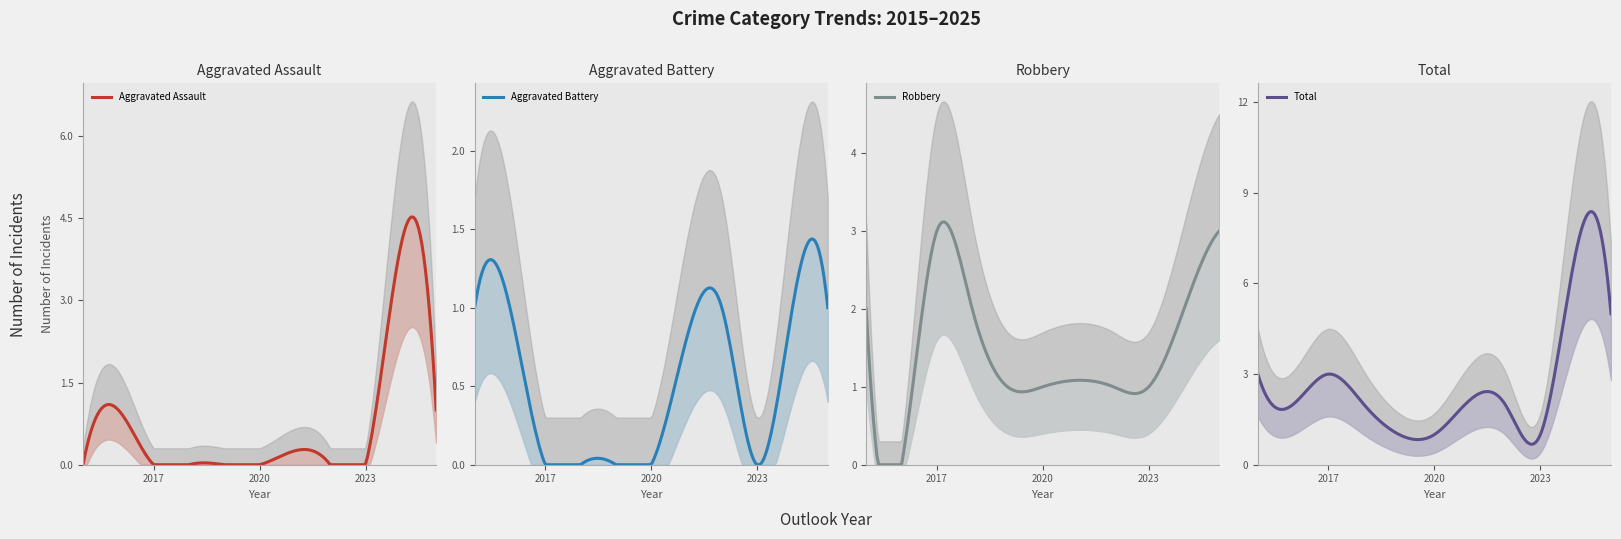

The Total series shows 1 at 2019. True or false?

True